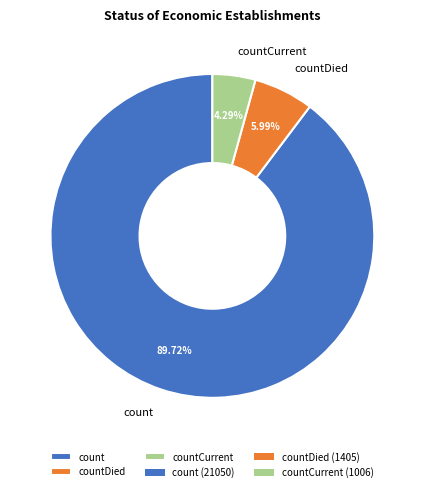

Which slice represents more than half of the pie?

count